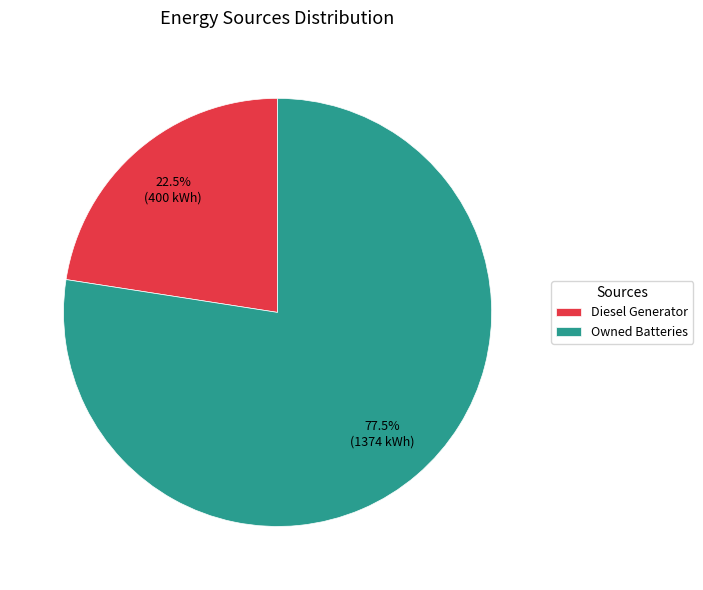

Count the number of slices in the pie.

2